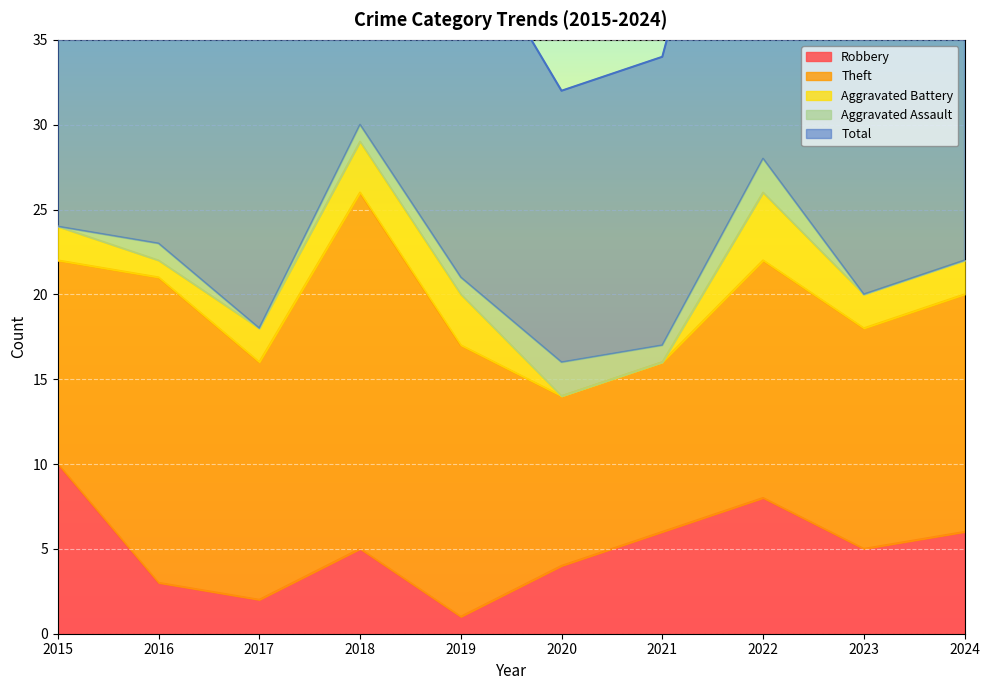

Which series has the largest range (max minus min)?

Total